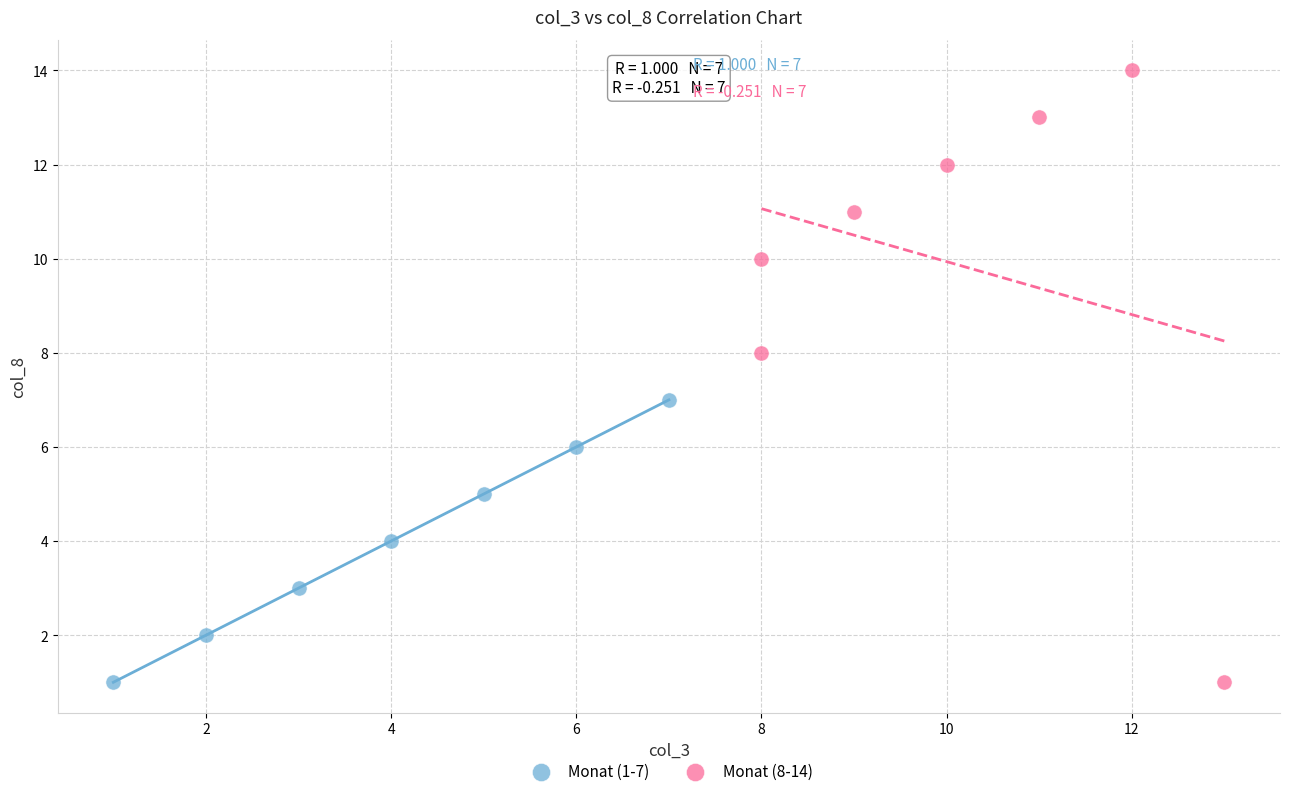

Which series has the widest spread of Y values?

Monat (8-14)